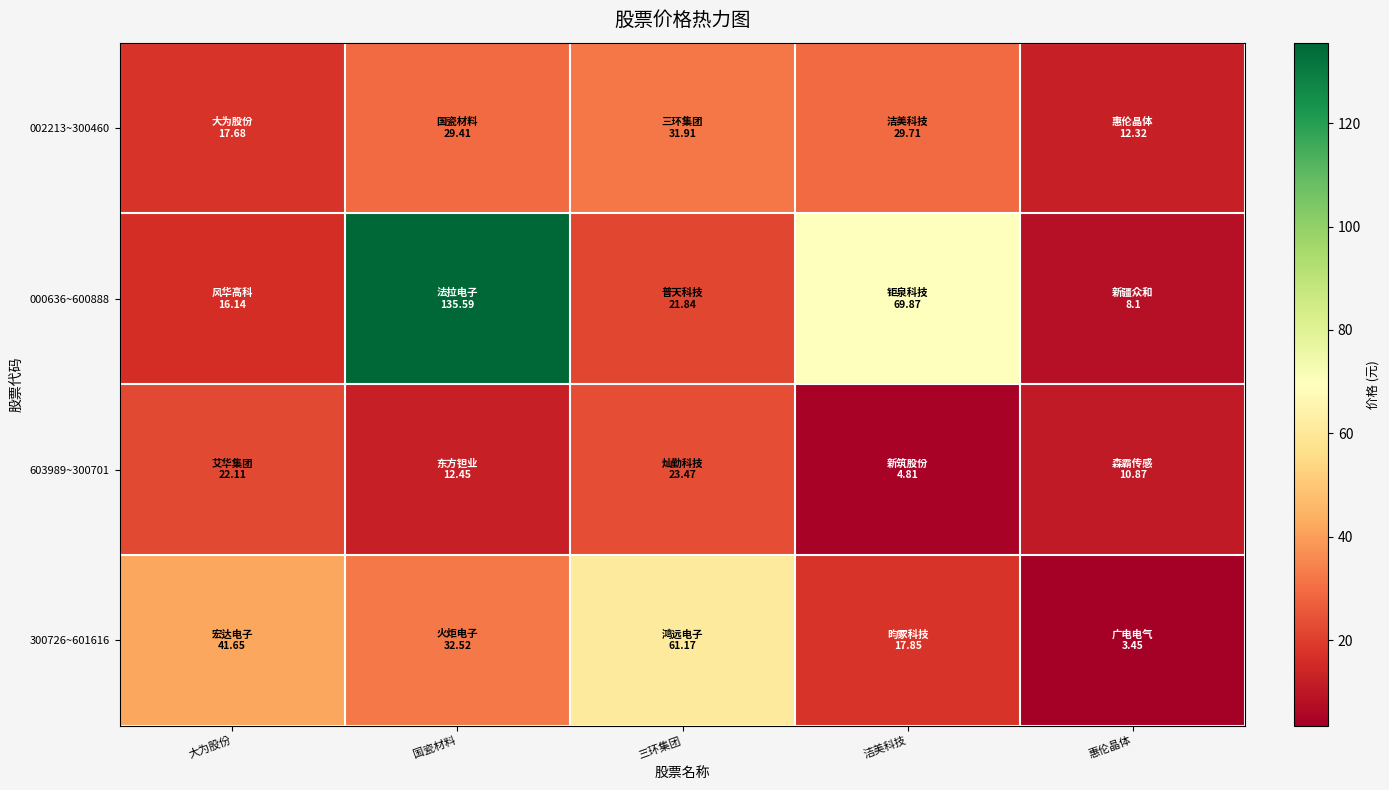

Count the number of categories in the chart.

5